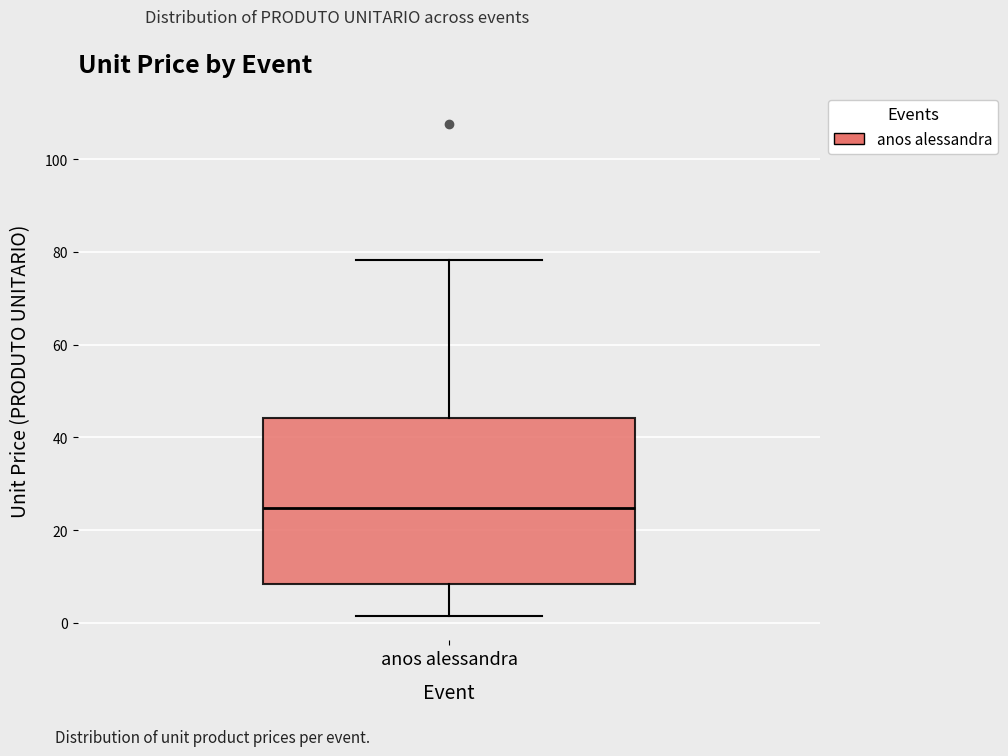

Where does the median line of the box for anos alessandra sit on the y-axis? The values are not printed on the chart, so give them approximately, as read against the axis.

24